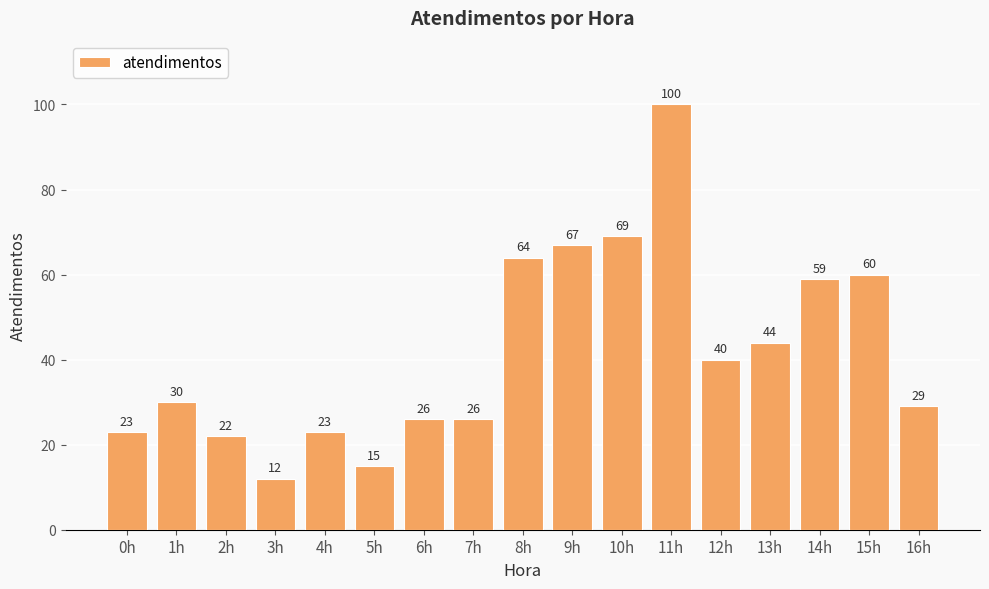

What is the label of the 15th bar from the right?

2h